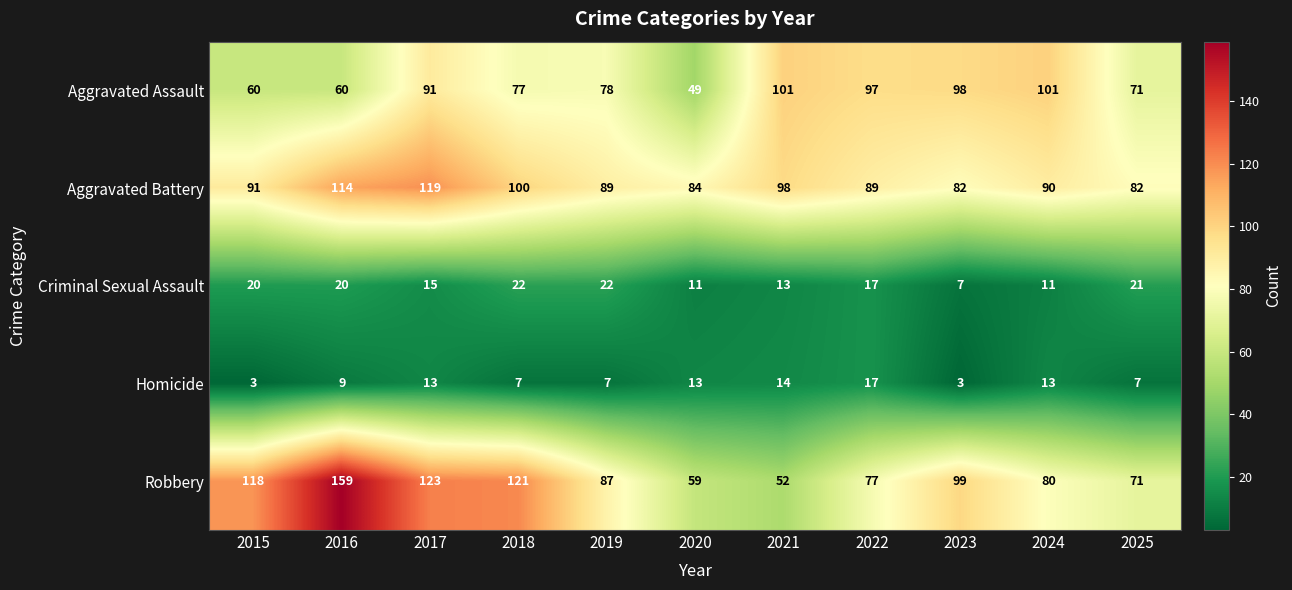

How many data points in Homicide are less than 9?

5